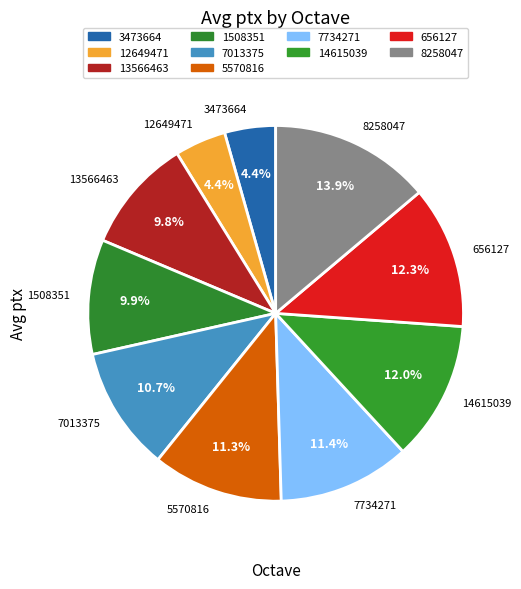

Is it true that 14615039 is 18% of the pie?

False